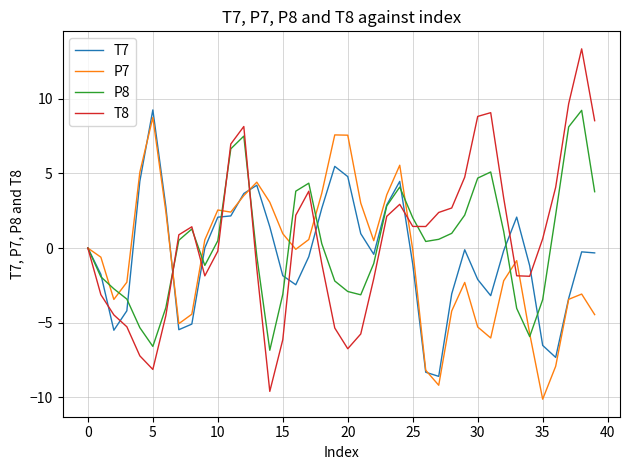

What is the minimum value for T7?

-8.6